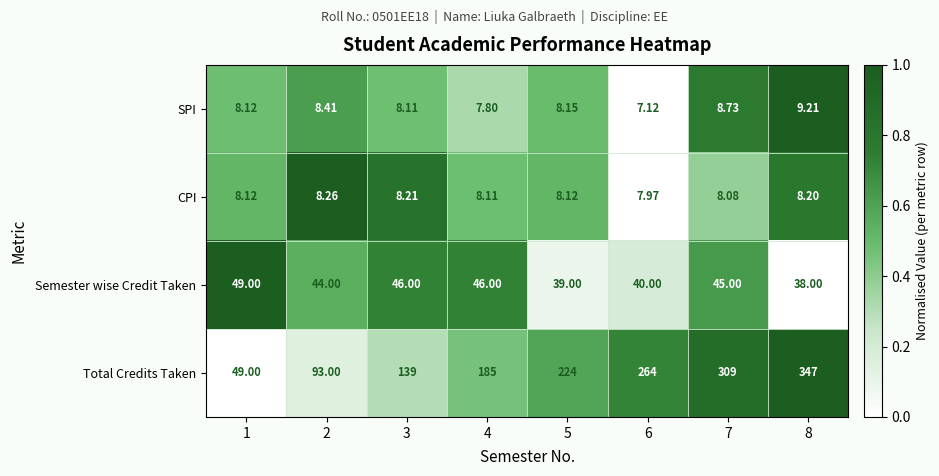

List the series in order of their peak value, highest first.

Total Credits Taken, Semester wise Credit Taken, SPI, CPI